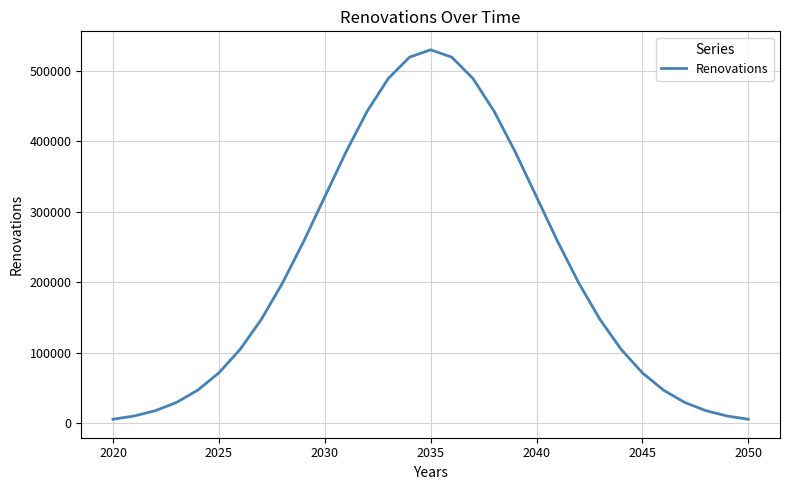

What is the greatest value displayed?

529875.8